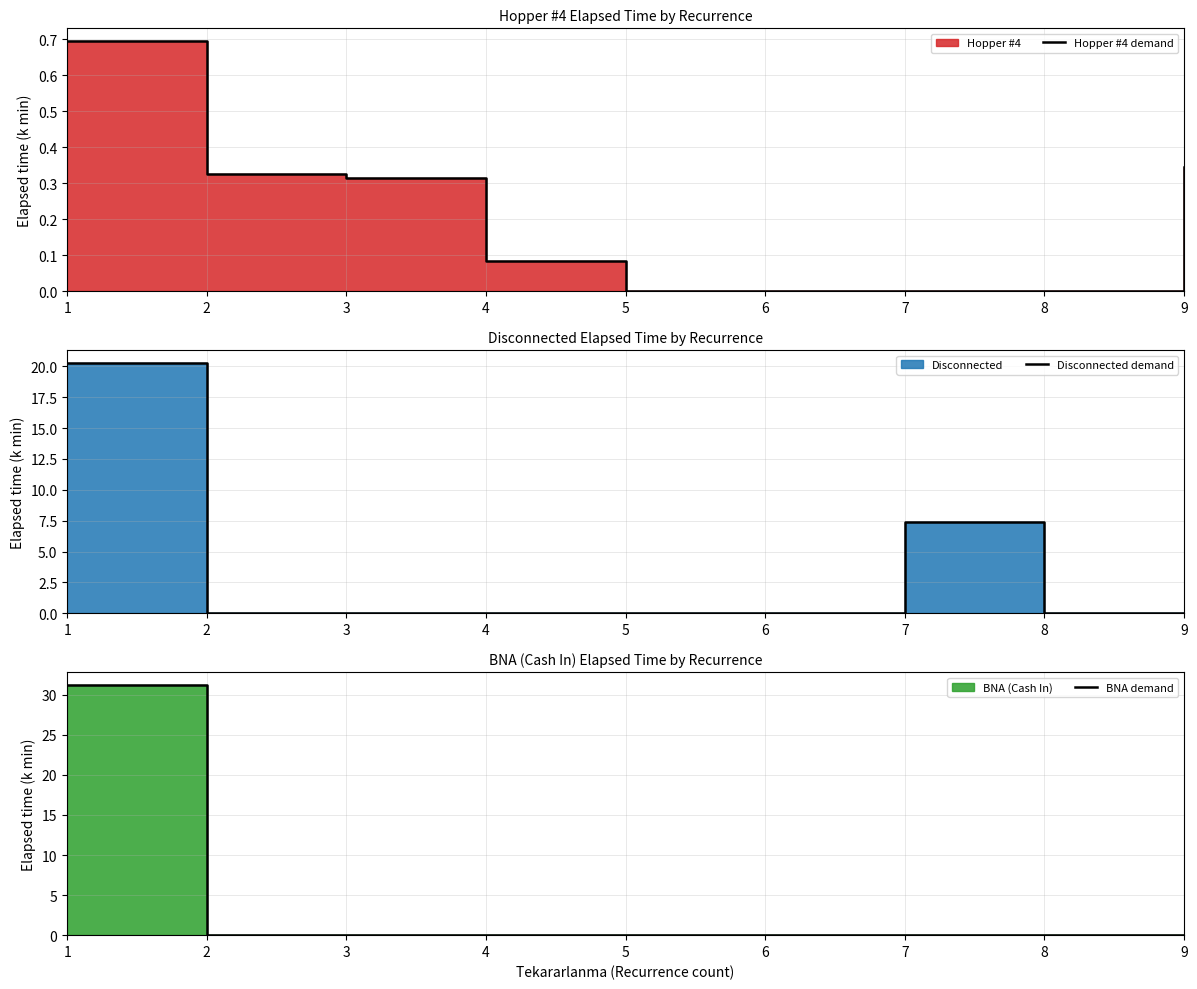

What is the maximum value shown in the chart?

31.3